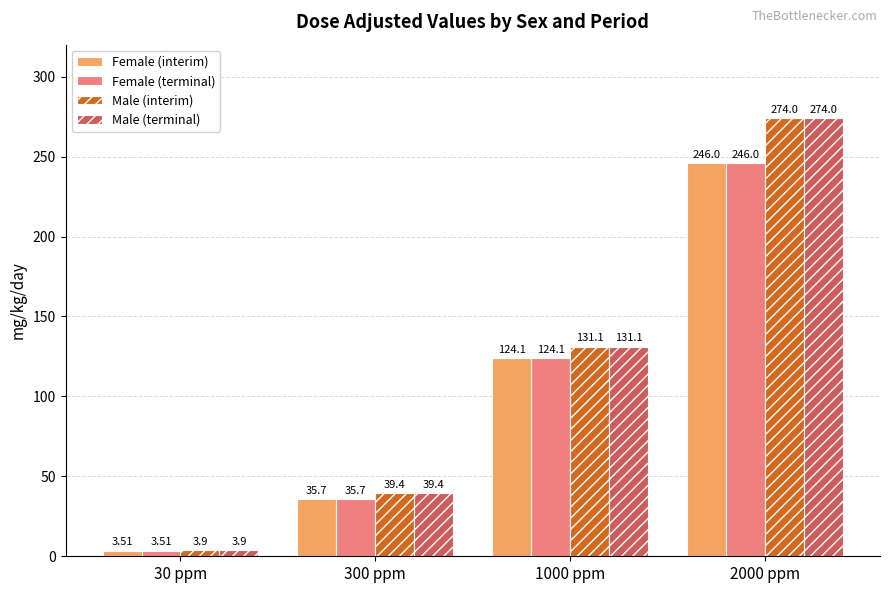

How many data points does each series have?

4